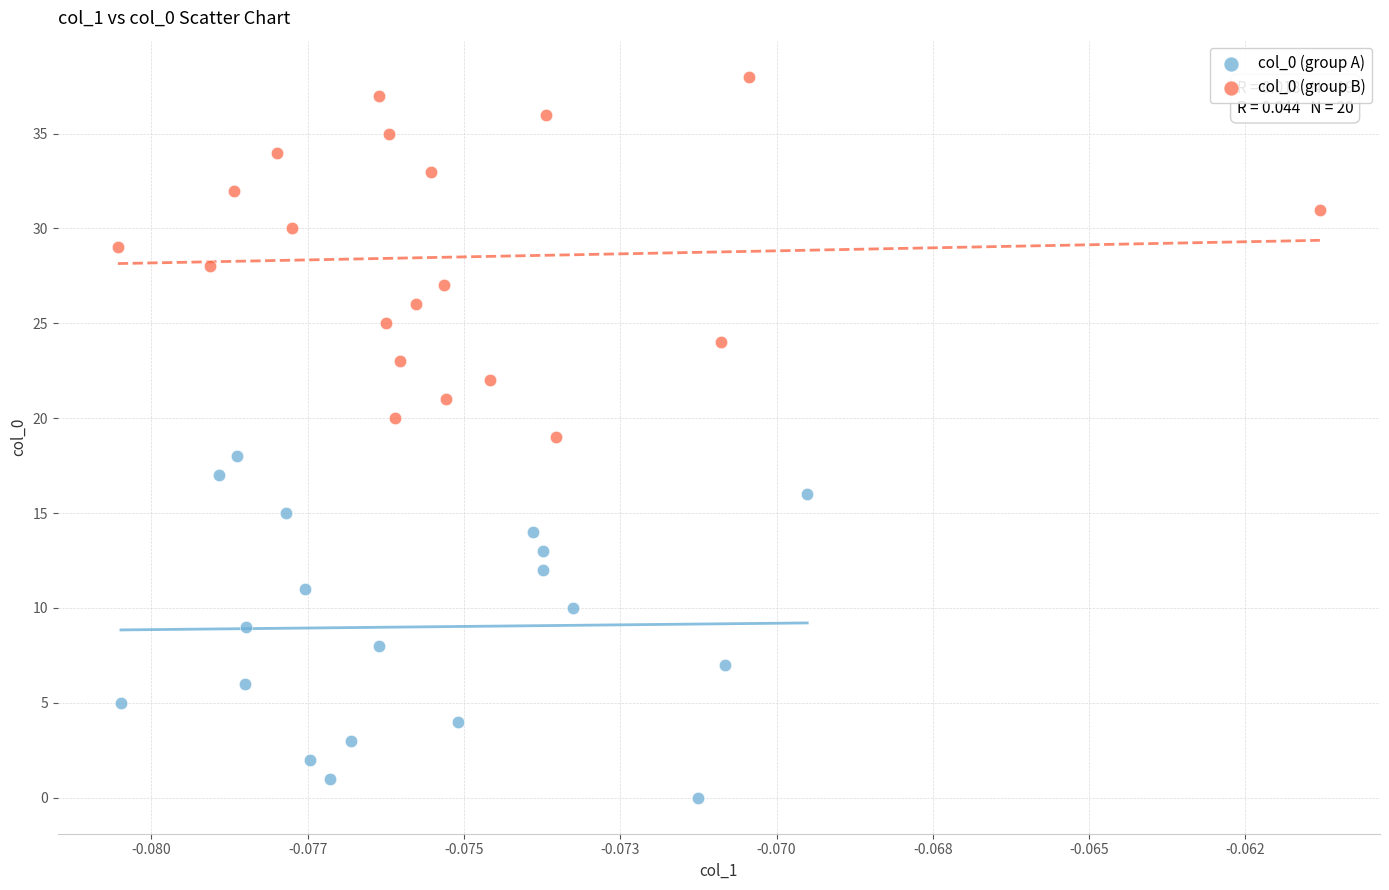

Which series contains the highest Y value?

col_0 (group B)